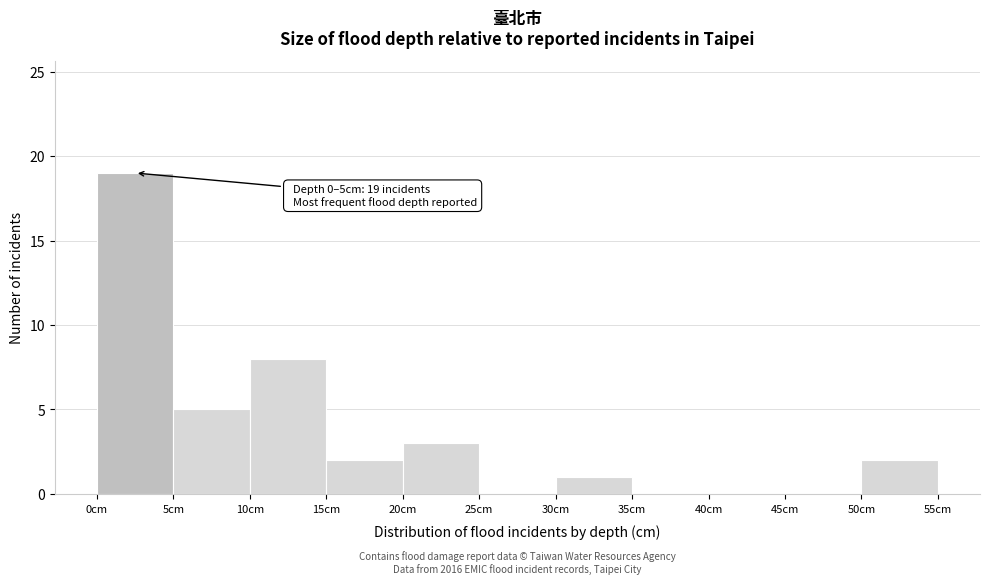

Over which range of the x-axis is the bar tallest?

0 to 5